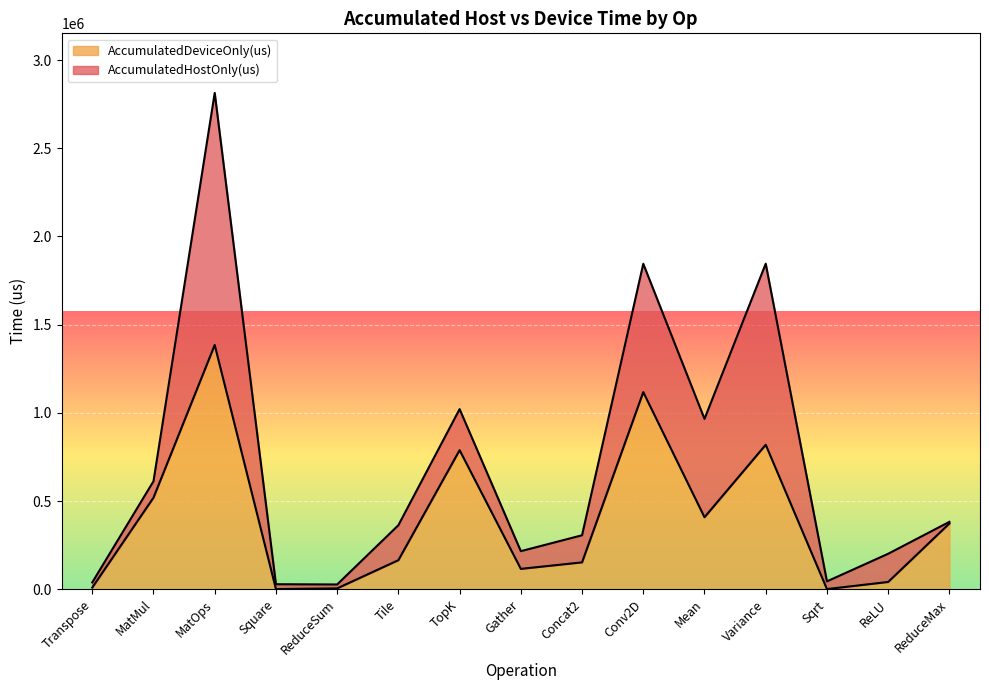

Does the chart display data point markers on the line(s)?

No